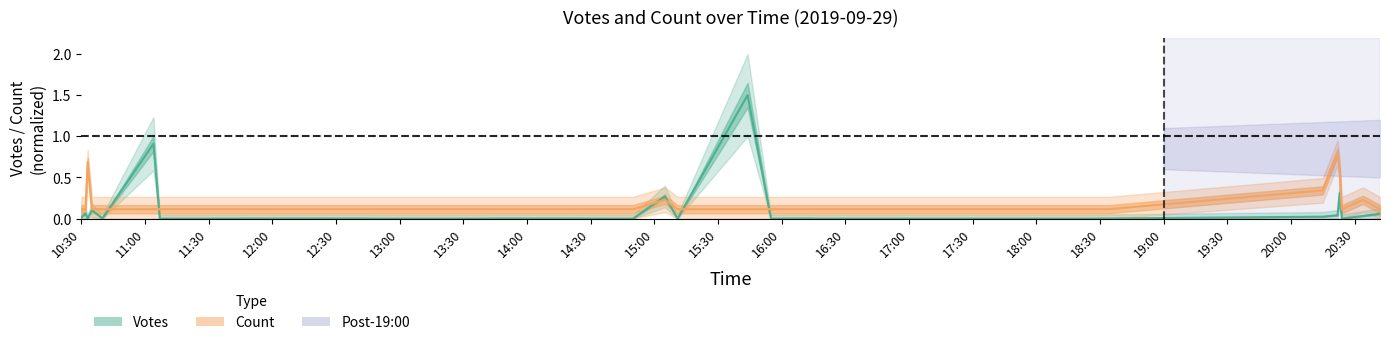

What is the label of the 3rd point from the left?

11:30